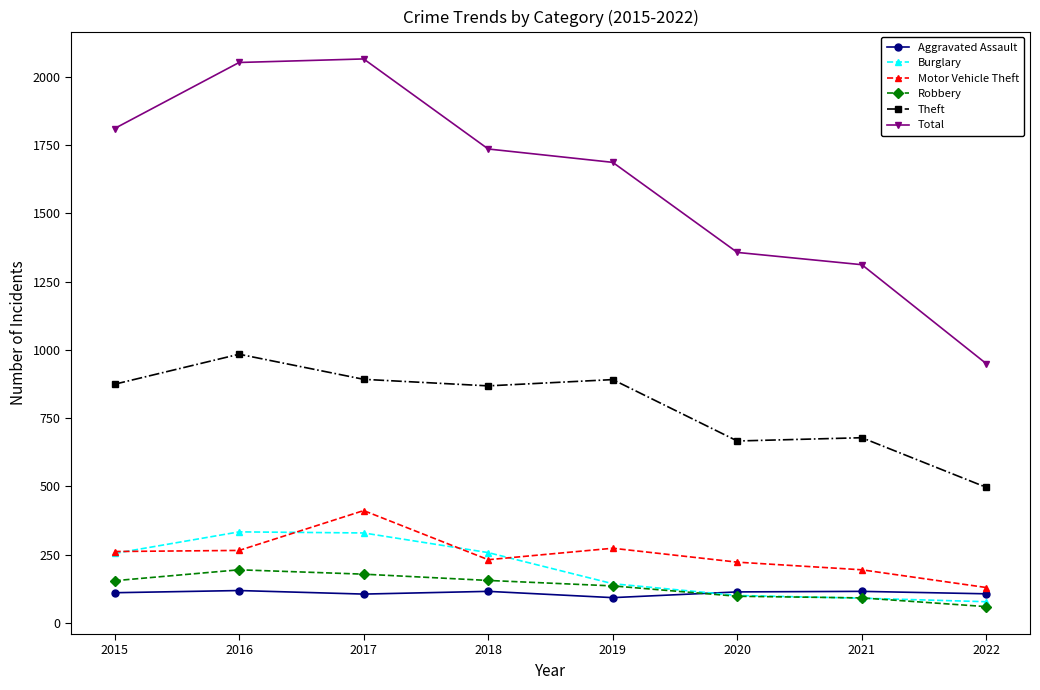

Is this an area chart (filled region under the line)?

No